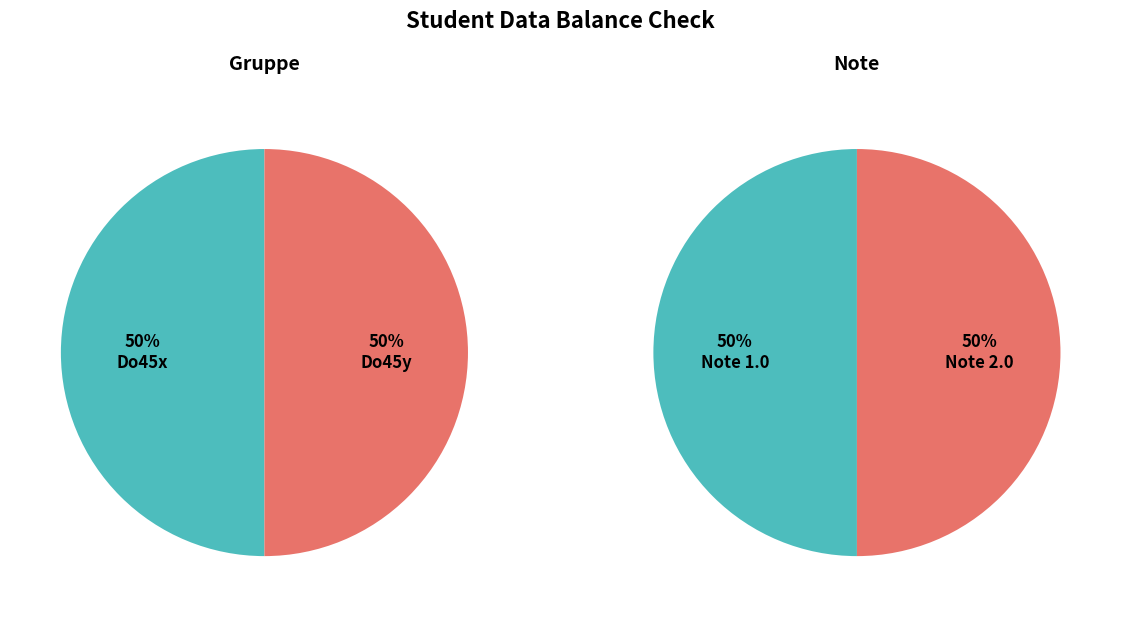

How many segments does this pie chart have?

4